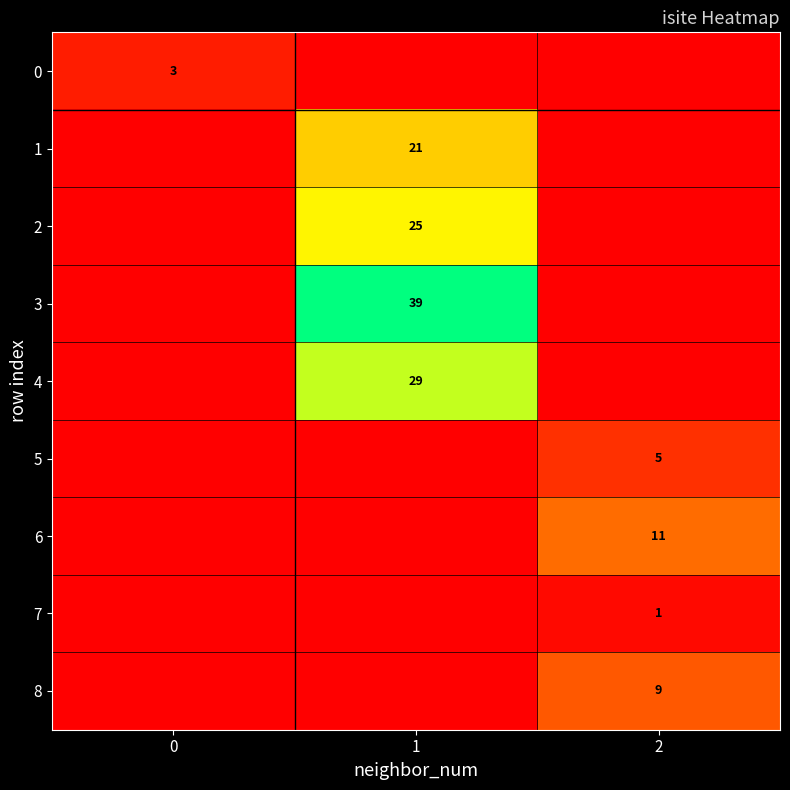

Is the value of 0 at 0 greater than the value of 6 at 2?

No